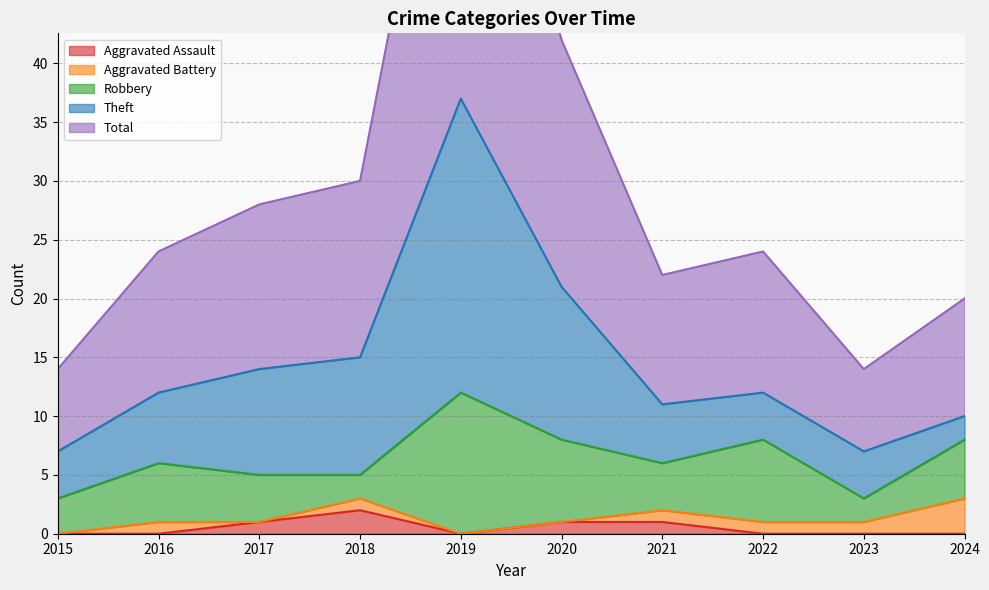

How many categories are shown in the chart?

10